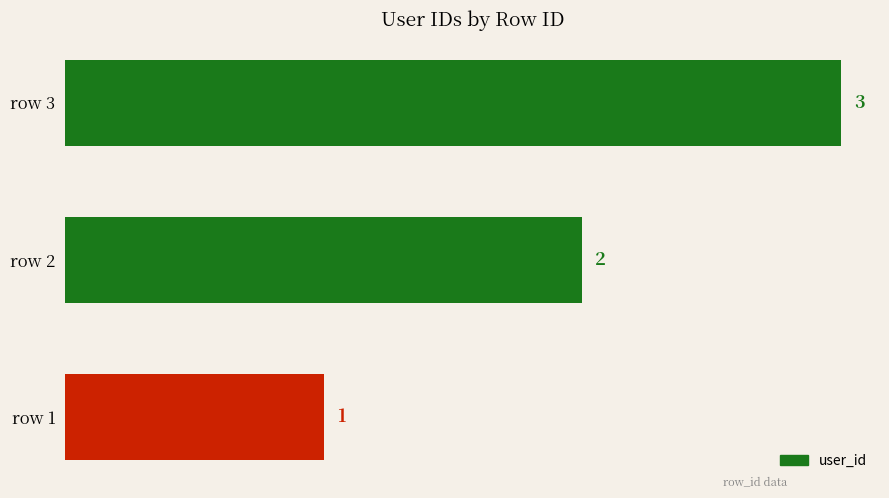

Is it true that the value at row 2 is 2?

True